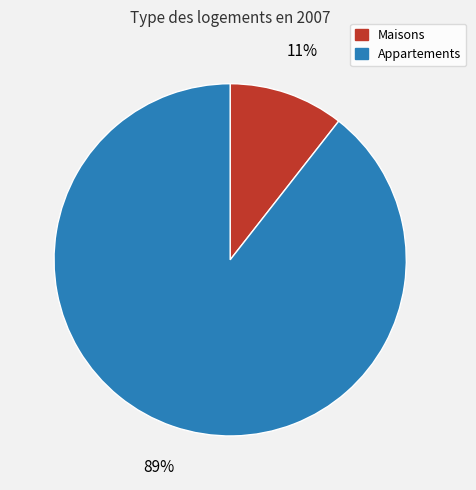

To the nearest percent, what is the combined percentage of Maisons and Appartements?

100%